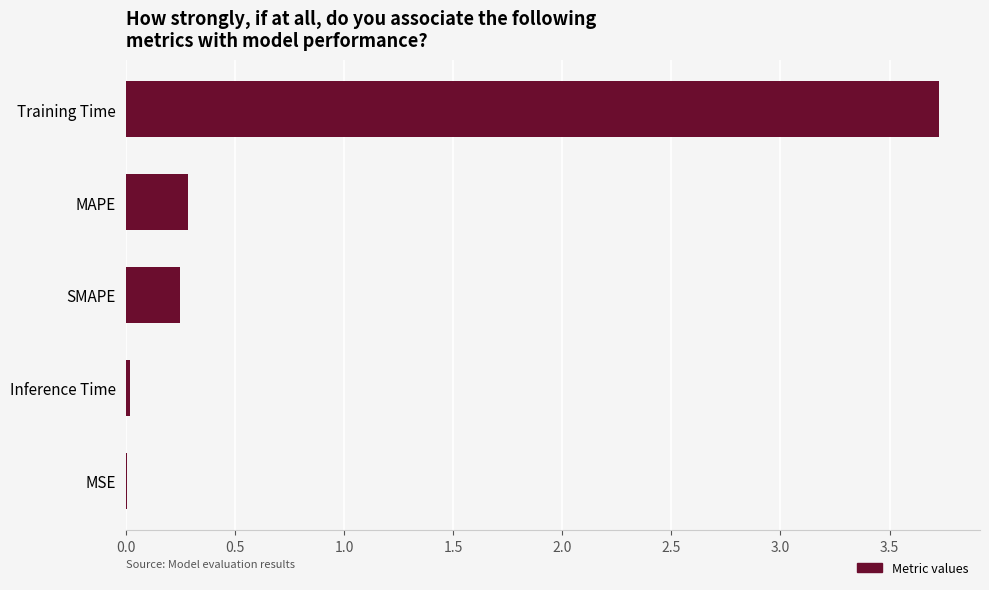

Which has a higher value, MAPE or Training Time?

Training Time